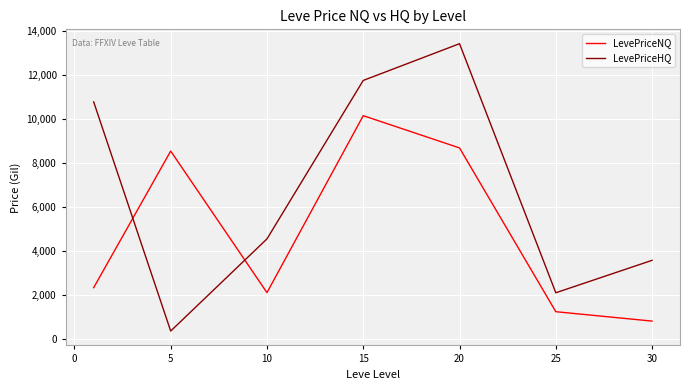

What are all the series names shown in the legend?

LevePriceNQ, LevePriceHQ